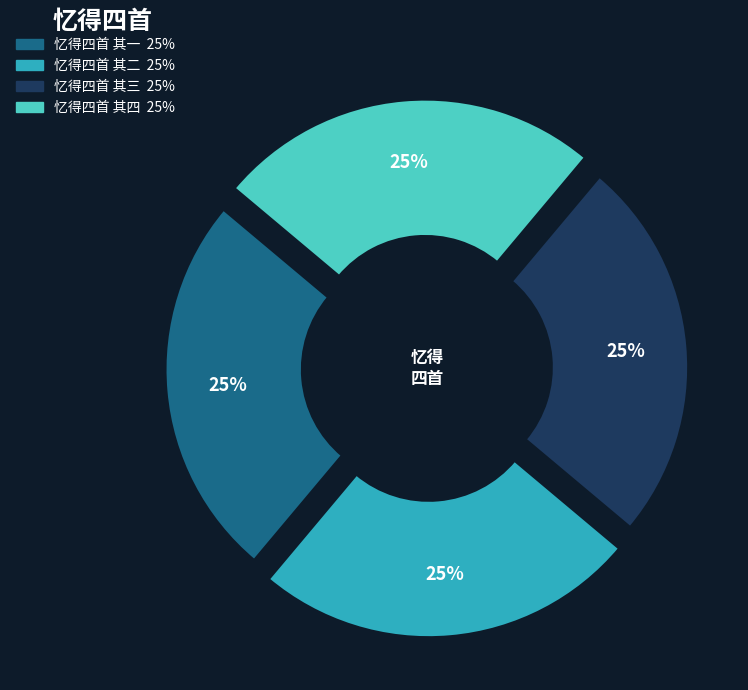

To the nearest percent, what is the average slice percentage?

25%